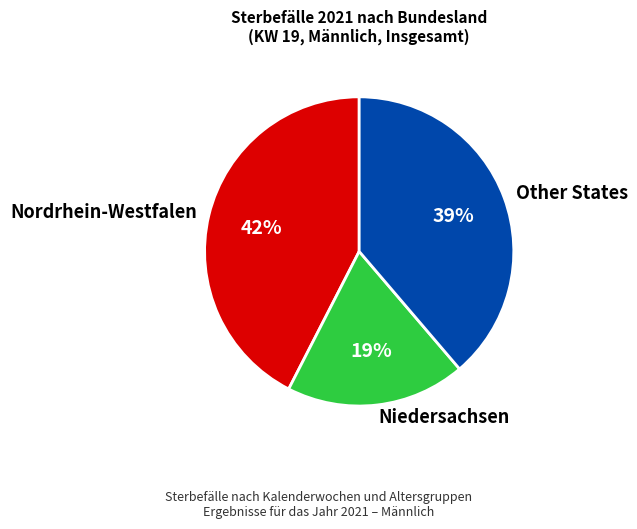

Is there any slice that represents more than half of the pie?

No